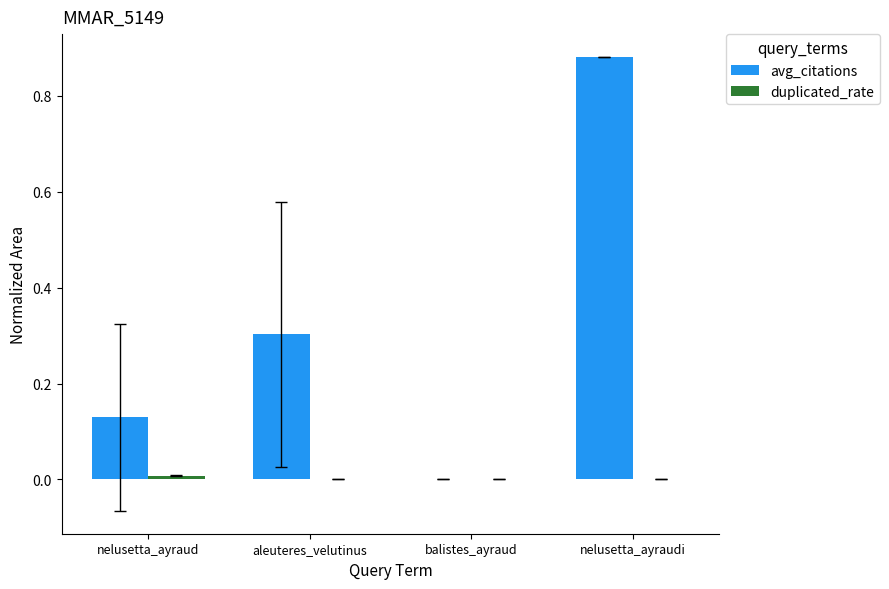

Which series has the largest total across all categories?

avg_citations